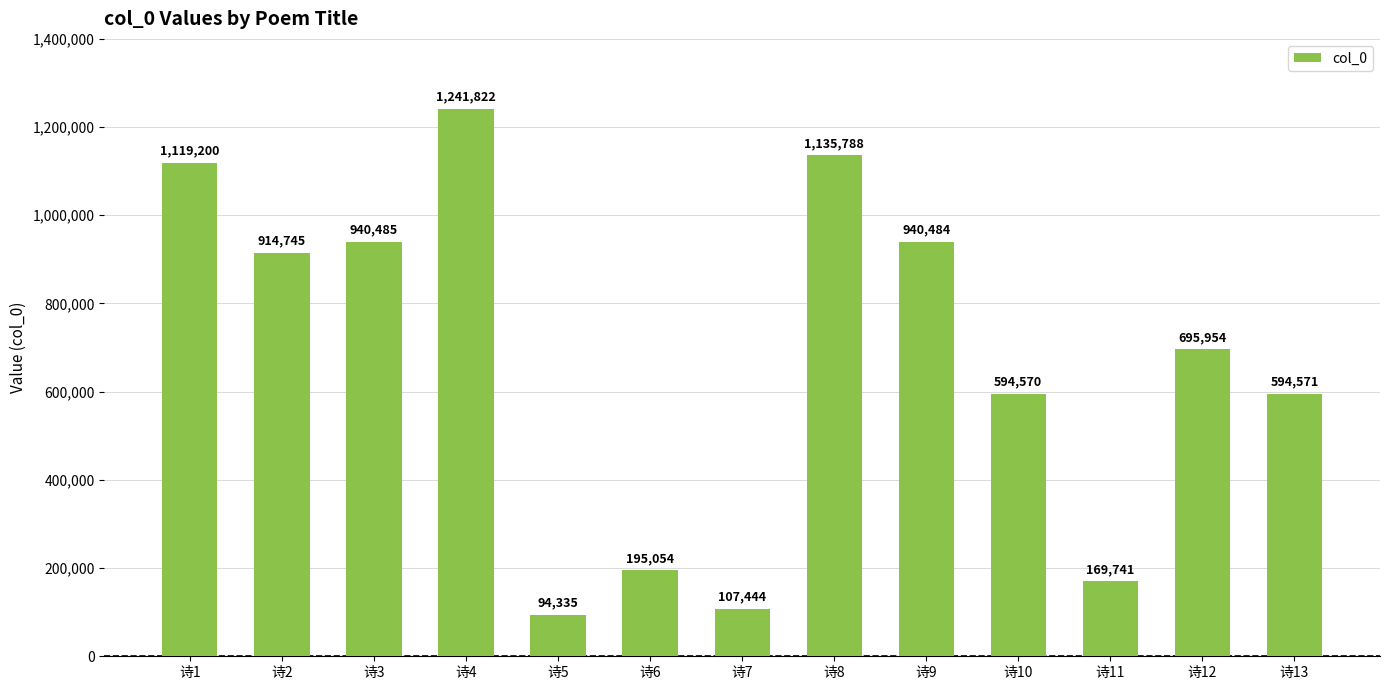

The chart shows a value of 1119200 at 诗1. True or false?

True